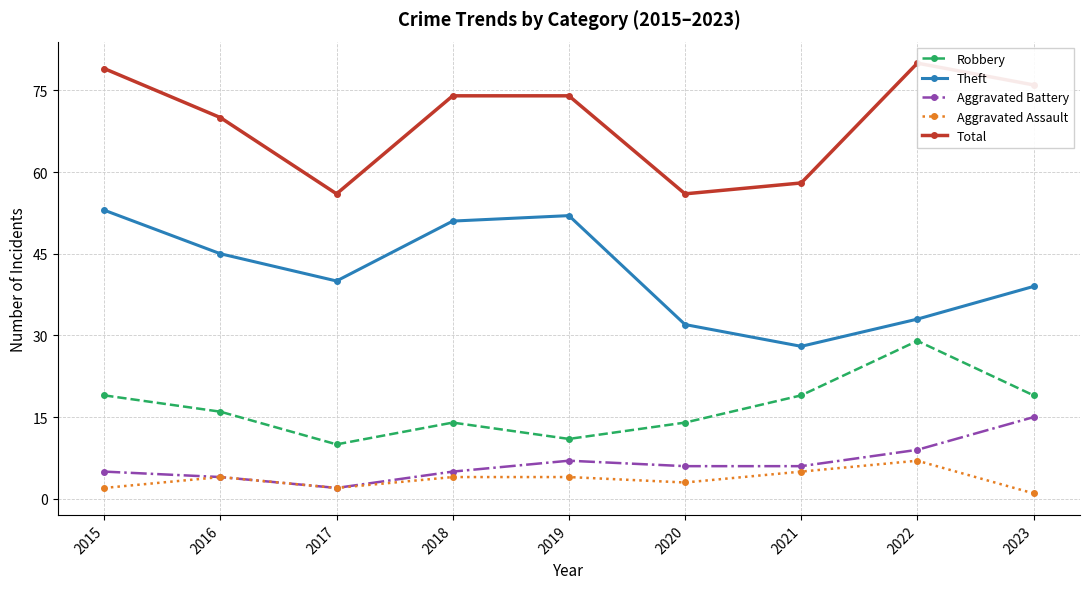

What is the total value across all series at 2019?

148